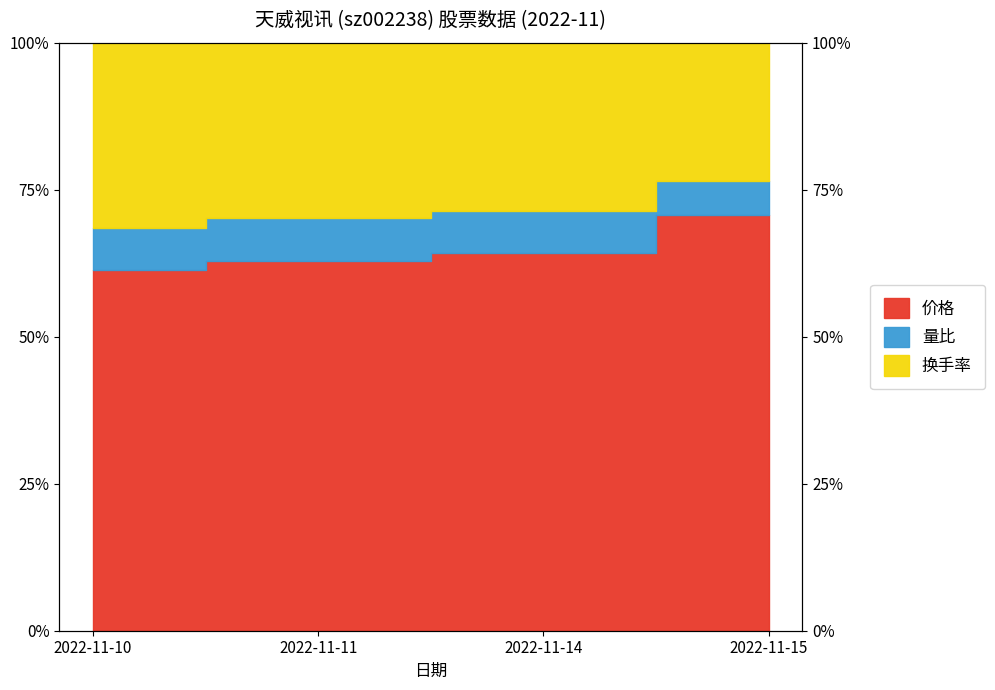

Which has a higher value, 2022-11-14 or 2022-11-10?

2022-11-14